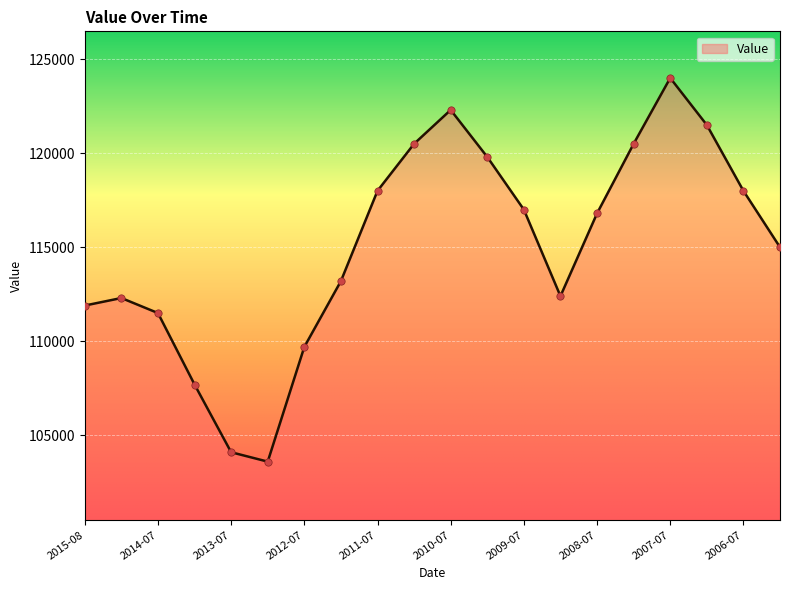

What is the smallest value displayed?

103600